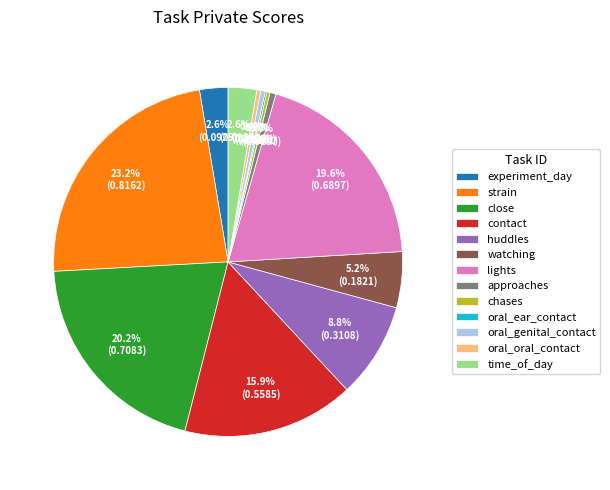

To the nearest percent, what percentage of the pie is time_of_day?

3%